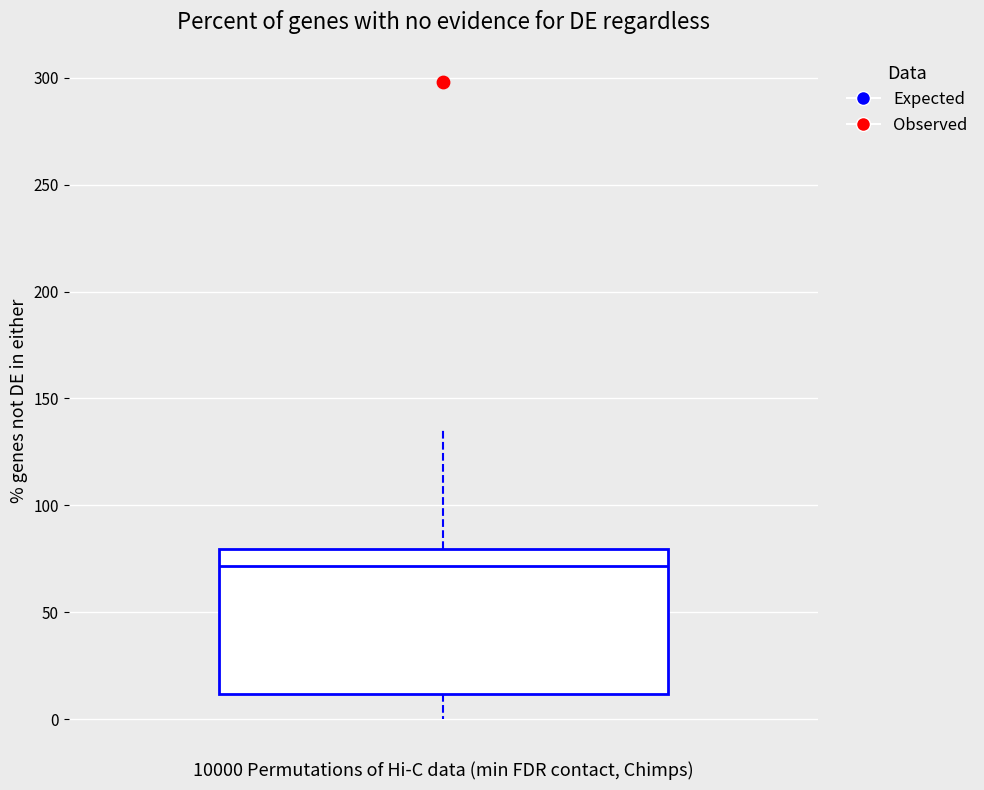

Transcribe this box plot: give where the median line is, the range the box spans, and where the two whiskers end, as read against the y-axis. The values are not printed on the chart, so give them approximately, as read against the axis.

median 70, box 10 to 80, whiskers 0 to 135